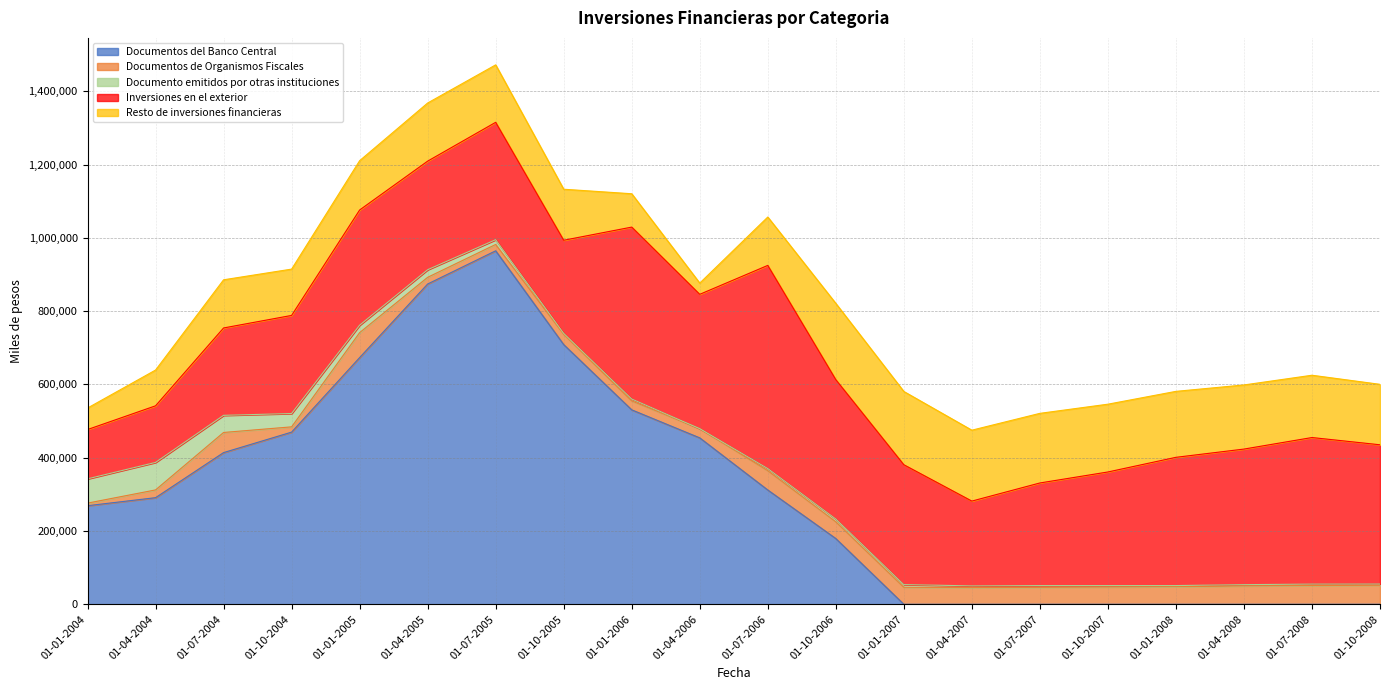

What is the sum of all Inversiones en el exterior values?

6398972